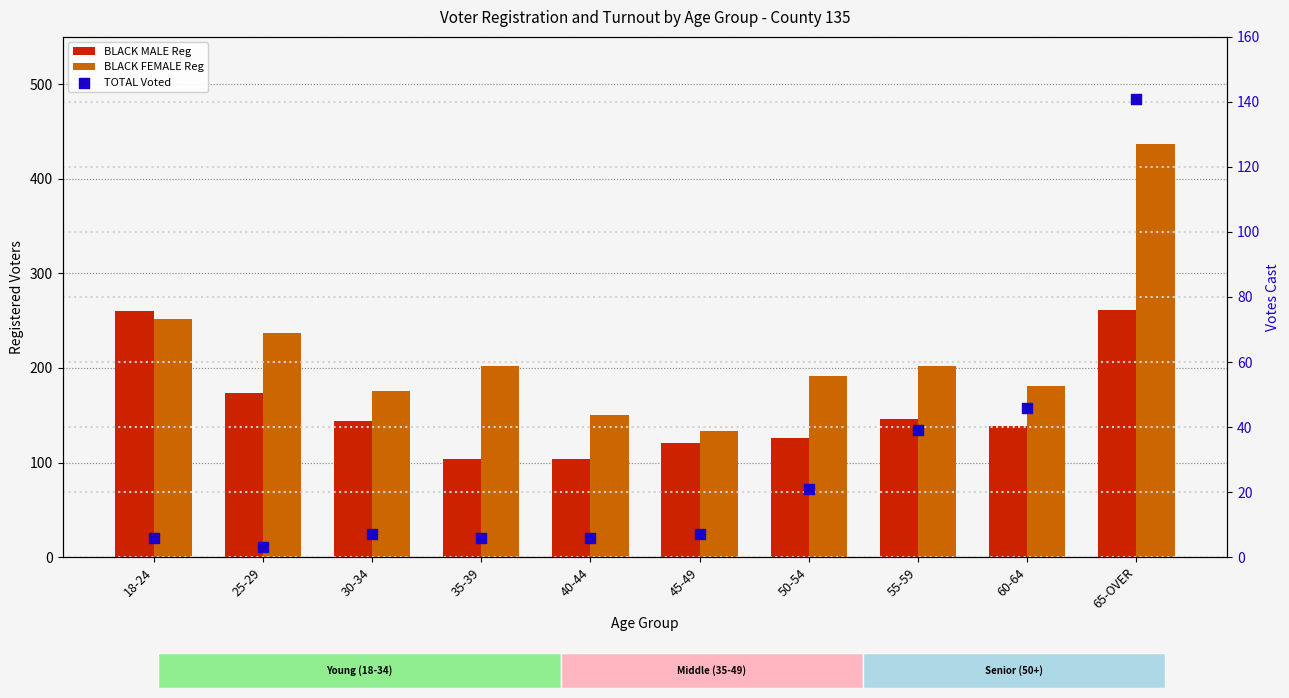

Which series contains the lowest Y value?

TOTAL Voted